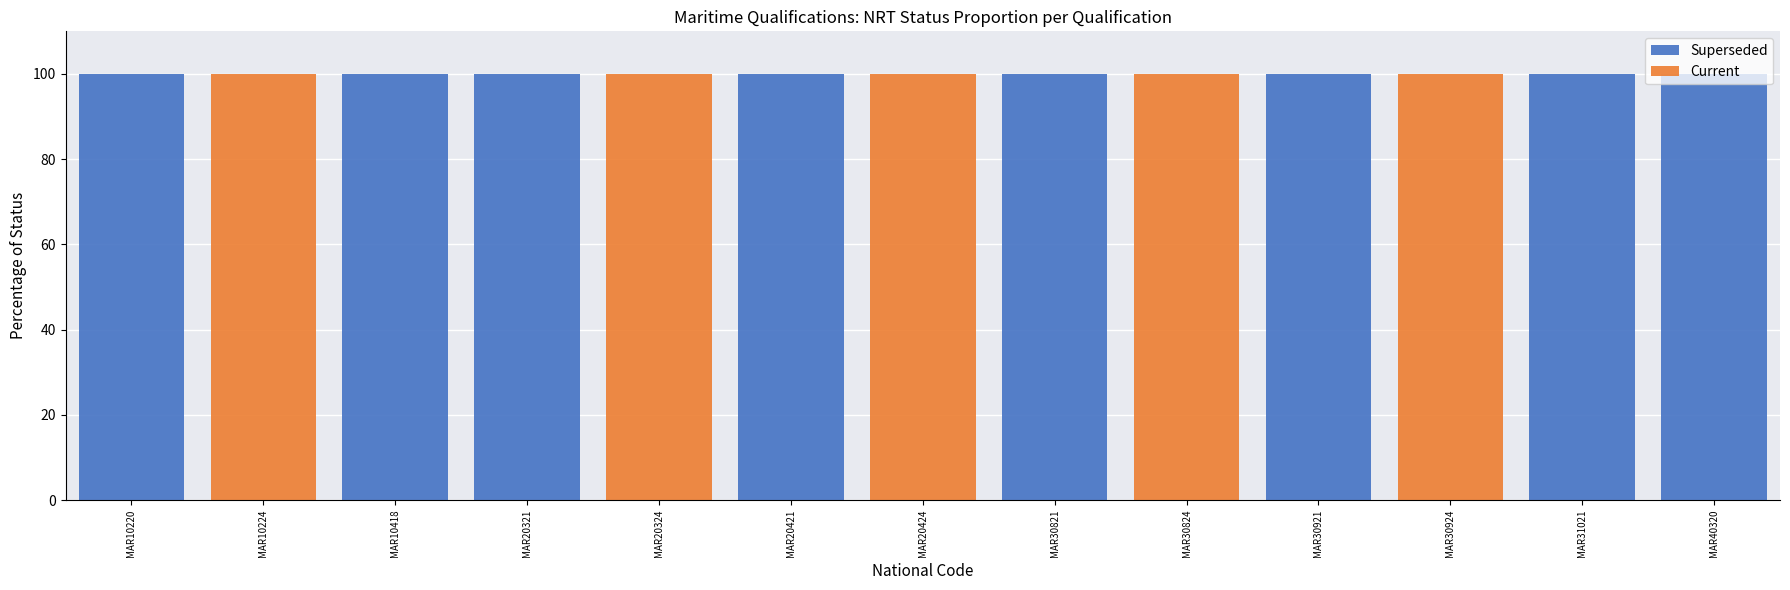

What is the total value across all series at MAR30824?

100